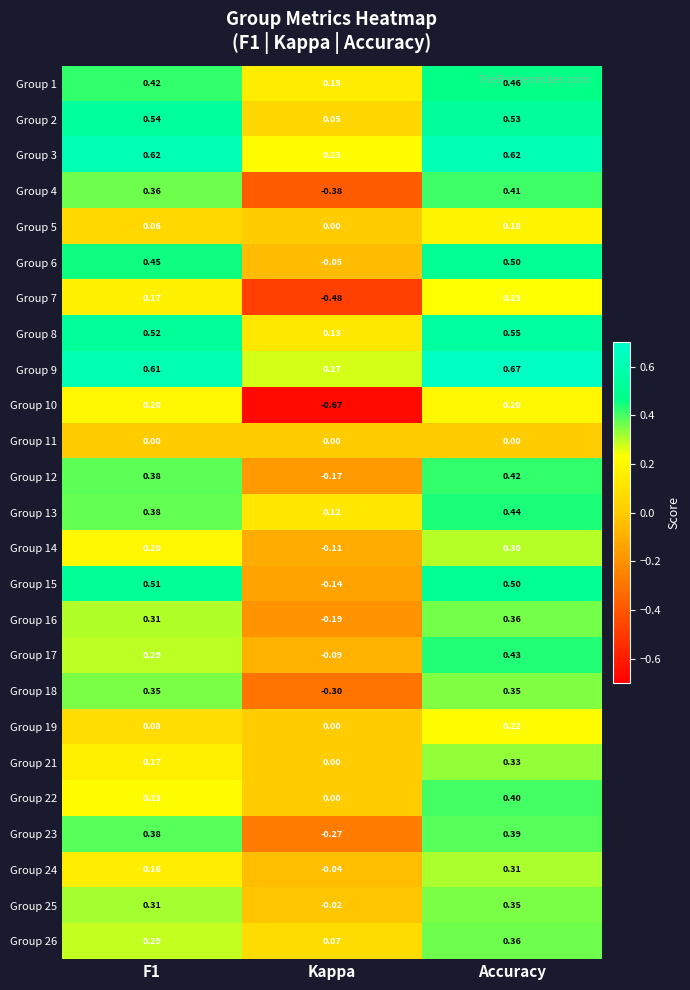

At which category is the sum across all series the highest?

Accuracy